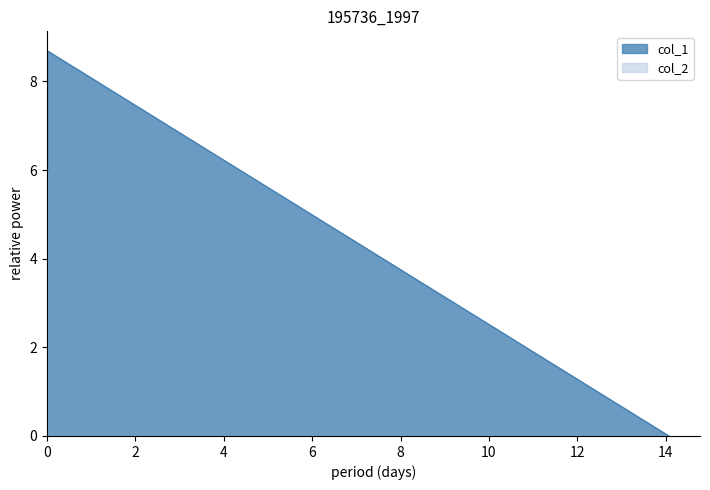

How many col_2 values are between 0 and 5?

2